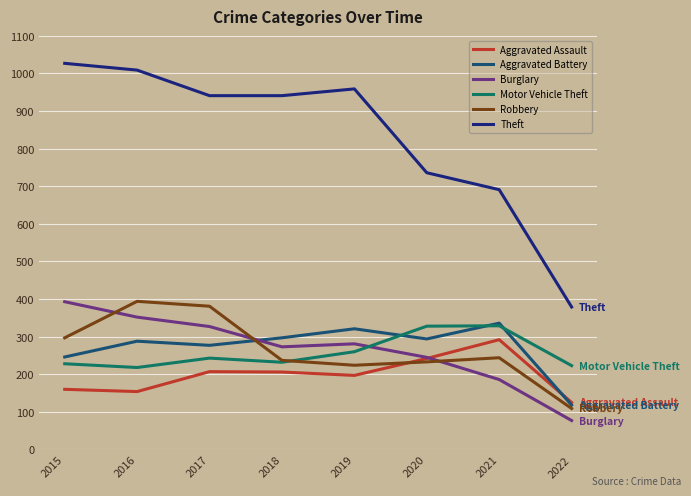

What is the approximate value of Motor Vehicle Theft at 2016, to the nearest 50?

200